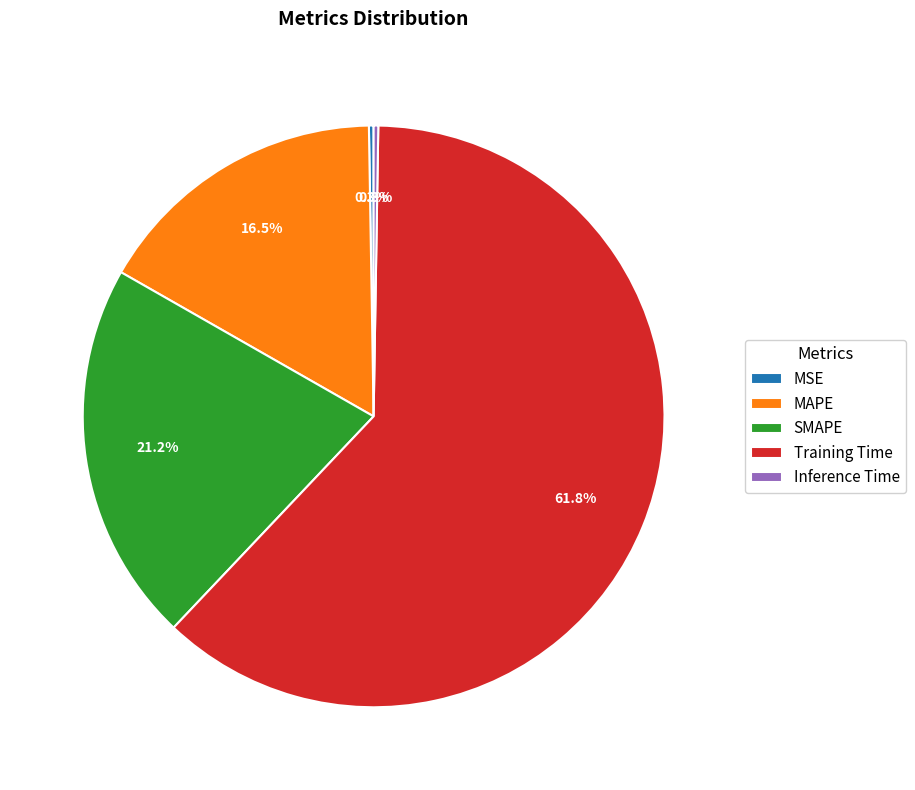

Which category accounts for the majority?

Training Time